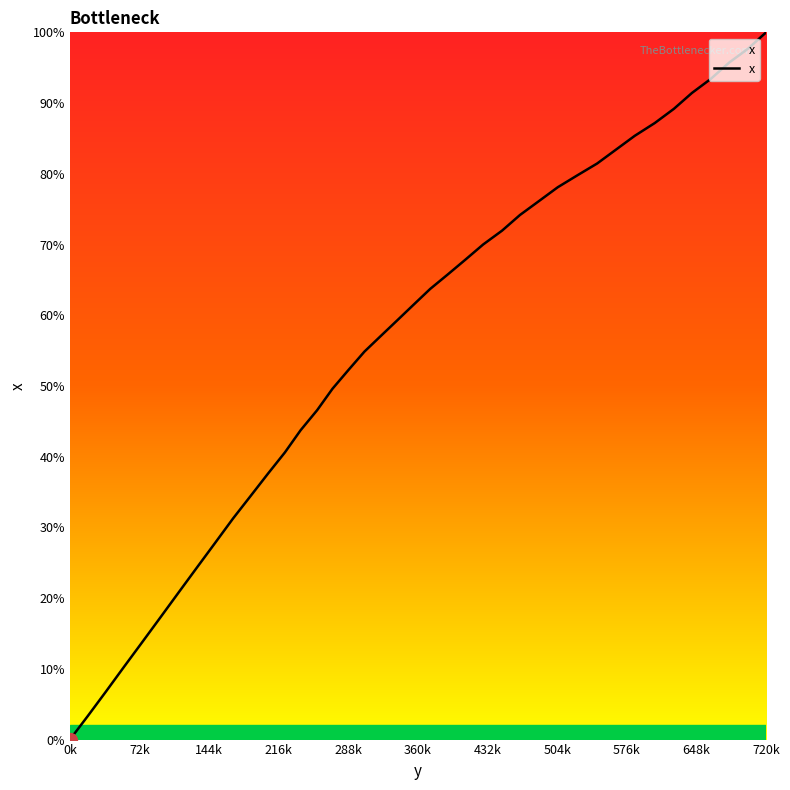

Does the chart have visible grid lines?

No